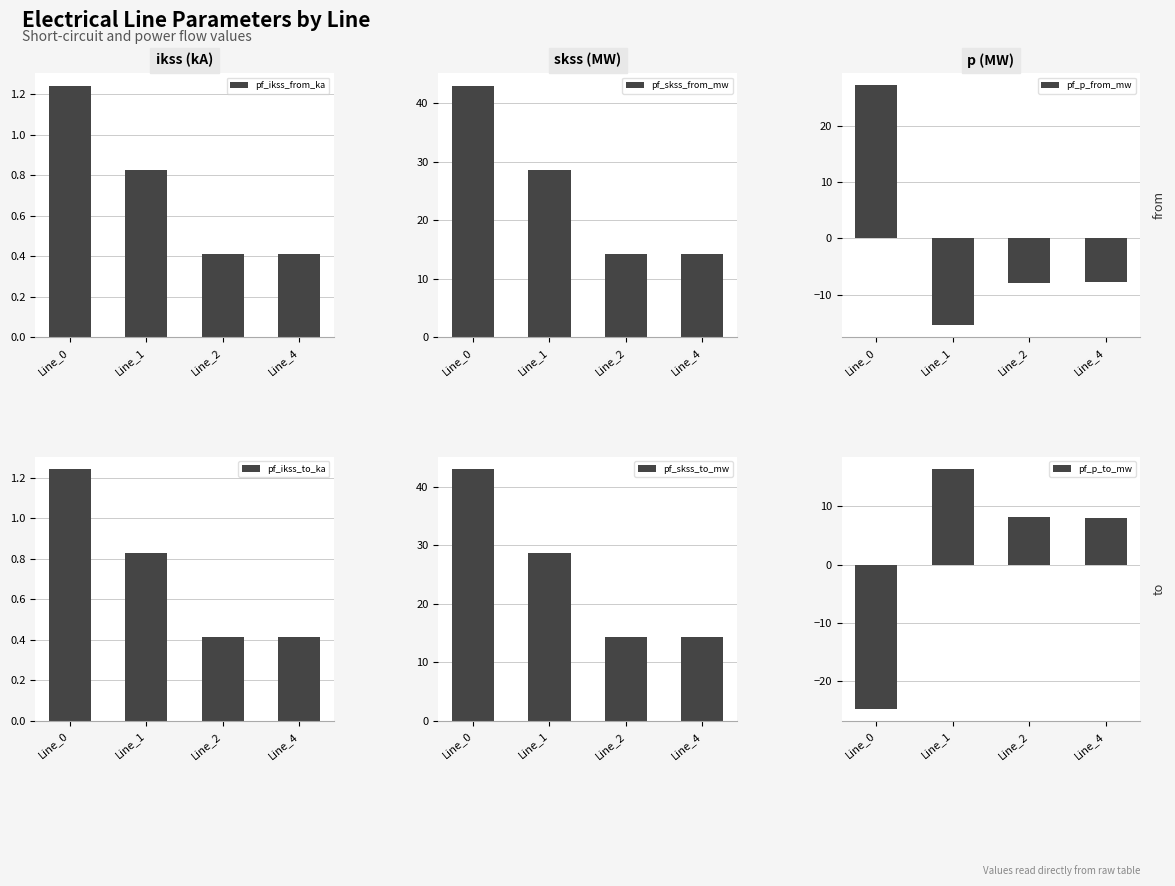

Which series changed the most between Line_1 and Line_2?

pf_skss_from_mw